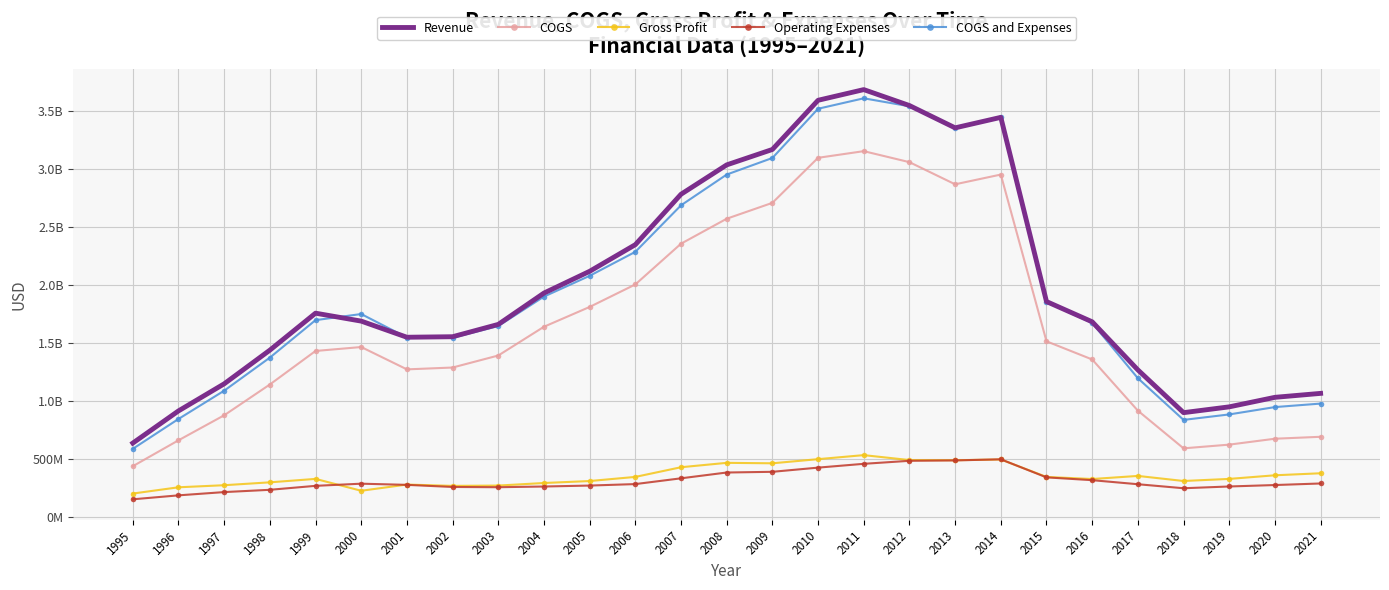

List the series in order of their peak value, highest first.

Revenue, COGS and Expenses, COGS, Gross Profit, Operating Expenses